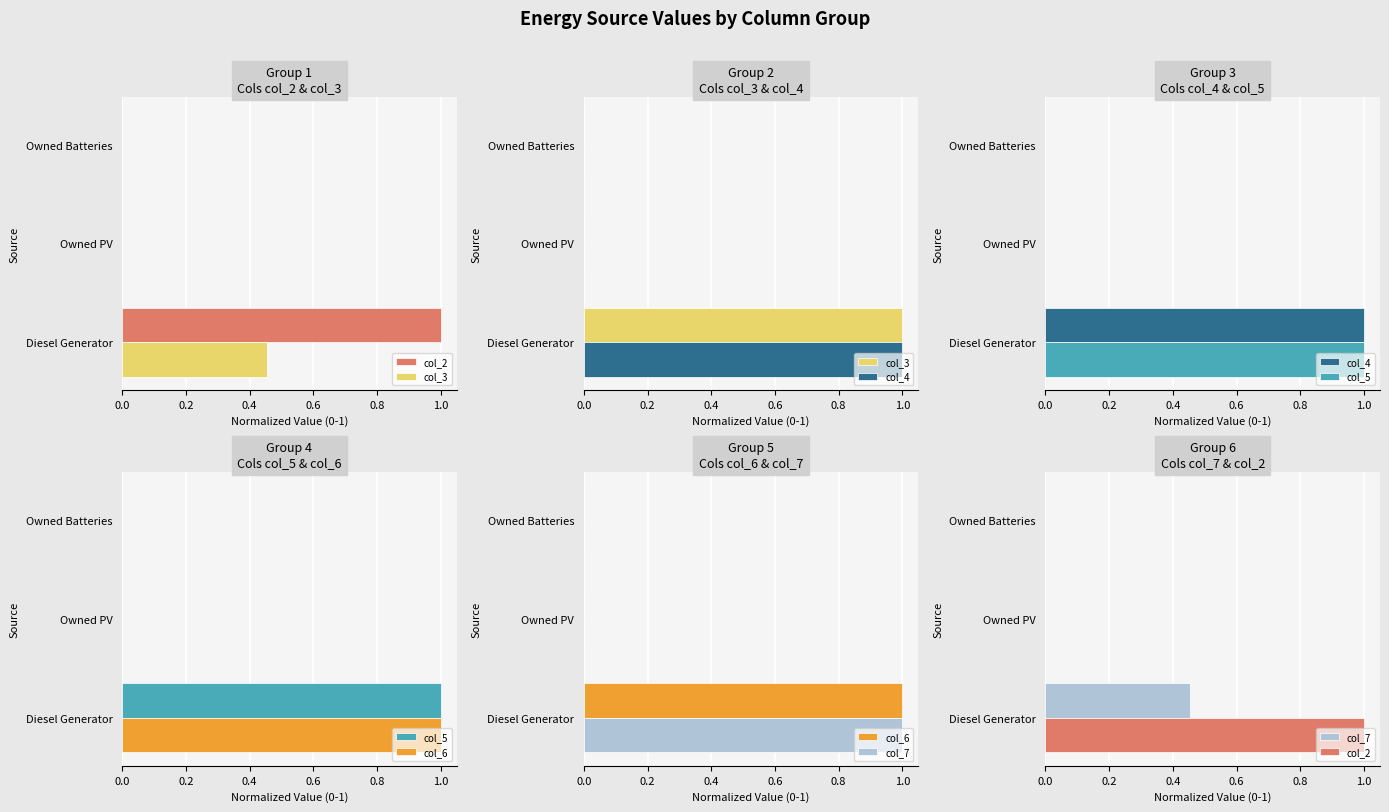

Count the number of data series in this chart.

6